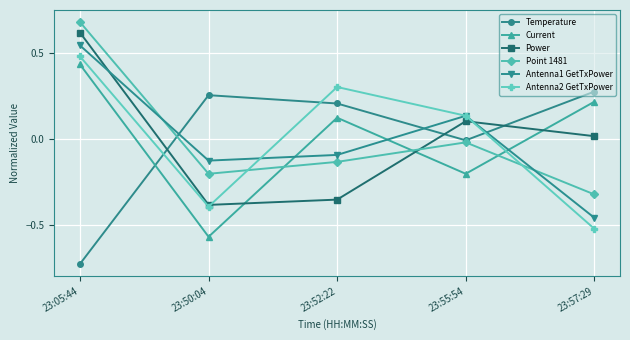

True or false: Antenna2 GetTxPower has a value of -0.4 at 23:50:04.

True